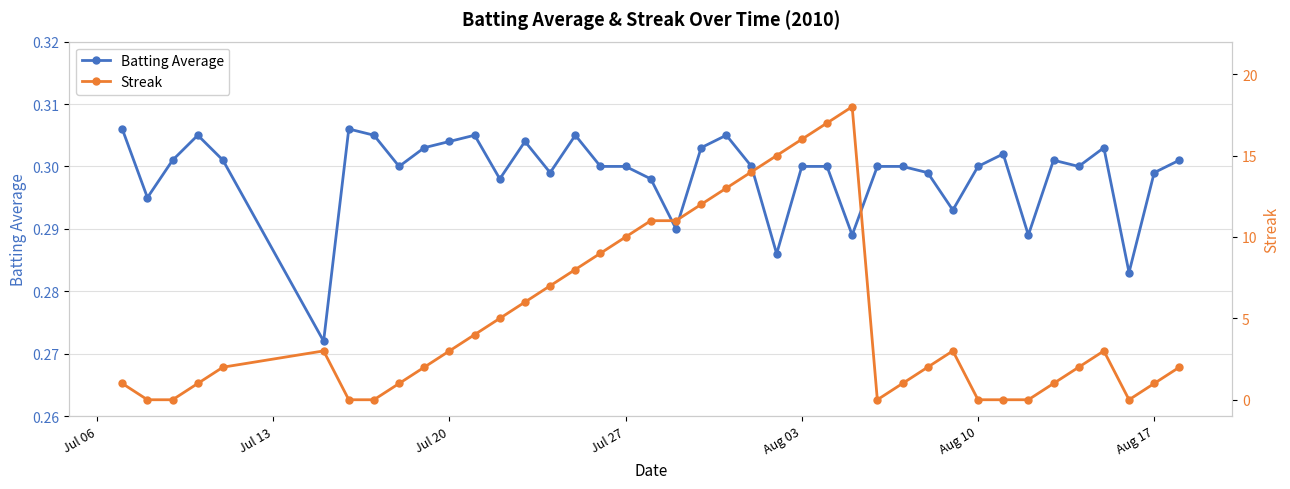

How many Batting Average values are between 0 and 1?

40